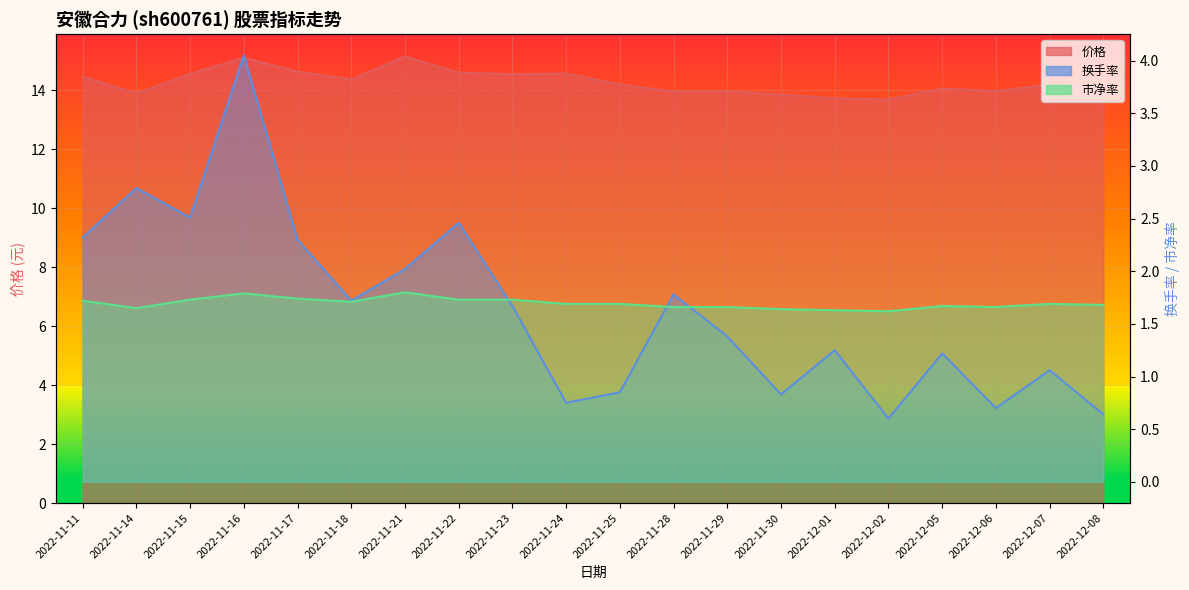

Between 2022-11-21 and 2022-11-16, which is larger?

2022-11-21